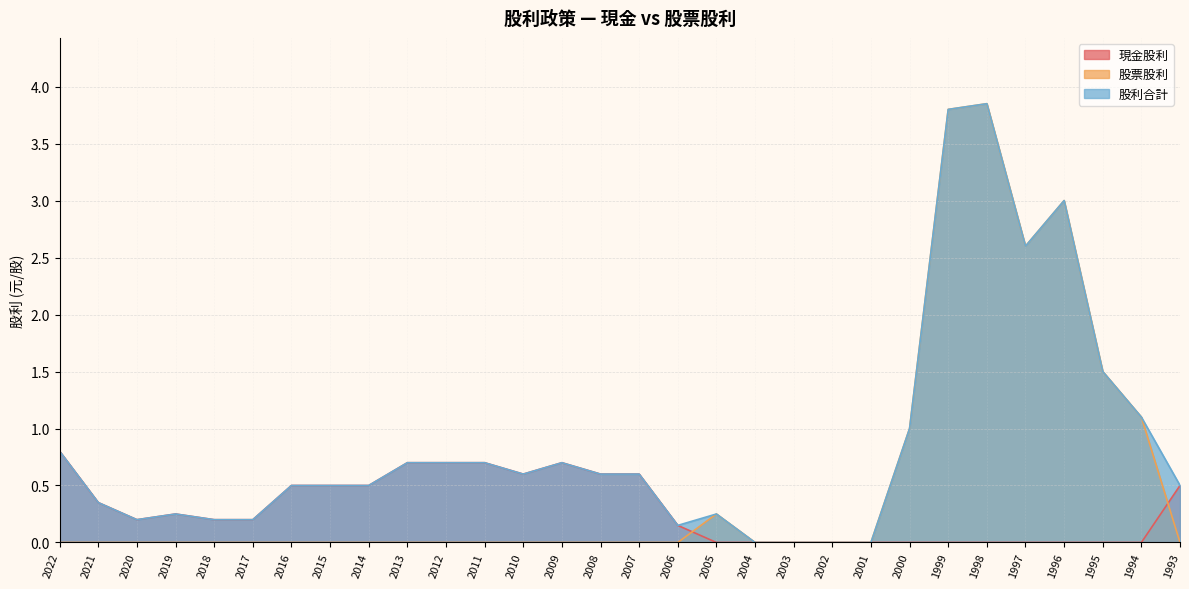

Reading right to left, list all the values displayed in this chart.

現金股利: 0.5	0.0	0.0	0.0	0.0	0.0	0.0	0.0	0.0	0.0	0.0	0.0	0.0	0.1	0.6	0.6	0.7	0.6	0.7	0.7	0.7	0.5	0.5	0.5	0.2	0.2	0.2	0.2	0.3	0.8
股票股利: 0.0	1.1	1.5	3.0	2.6	3.9	3.8	1.0	0.0	0.0	0.0	0.0	0.2	0.0	0.0	0.0	0.0	0.0	0.0	0.0	0.0	0.0	0.0	0.0	0.0	0.0	0.0	0.0	0.0	0.0
股利合計: 0.5	1.1	1.5	3.0	2.6	3.9	3.8	1.0	0.0	0.0	0.0	0.0	0.2	0.1	0.6	0.6	0.7	0.6	0.7	0.7	0.7	0.5	0.5	0.5	0.2	0.2	0.2	0.2	0.3	0.8